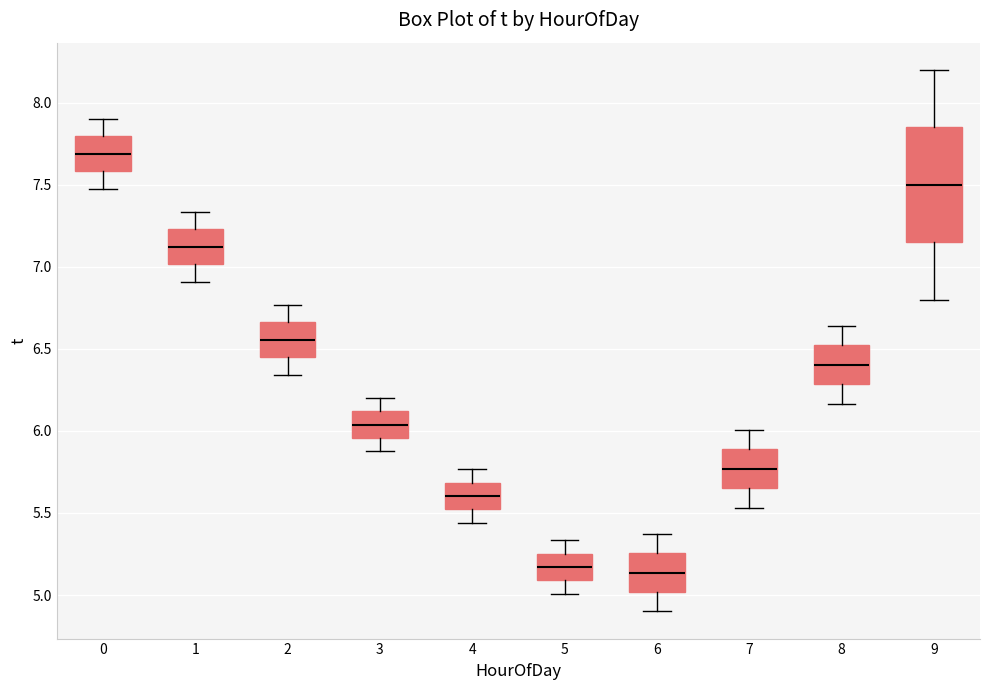

Comparing the boxes themselves (not the whiskers), which one is the tallest?

9